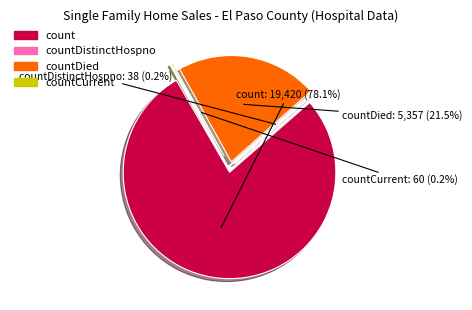

Which category accounts for the majority?

count